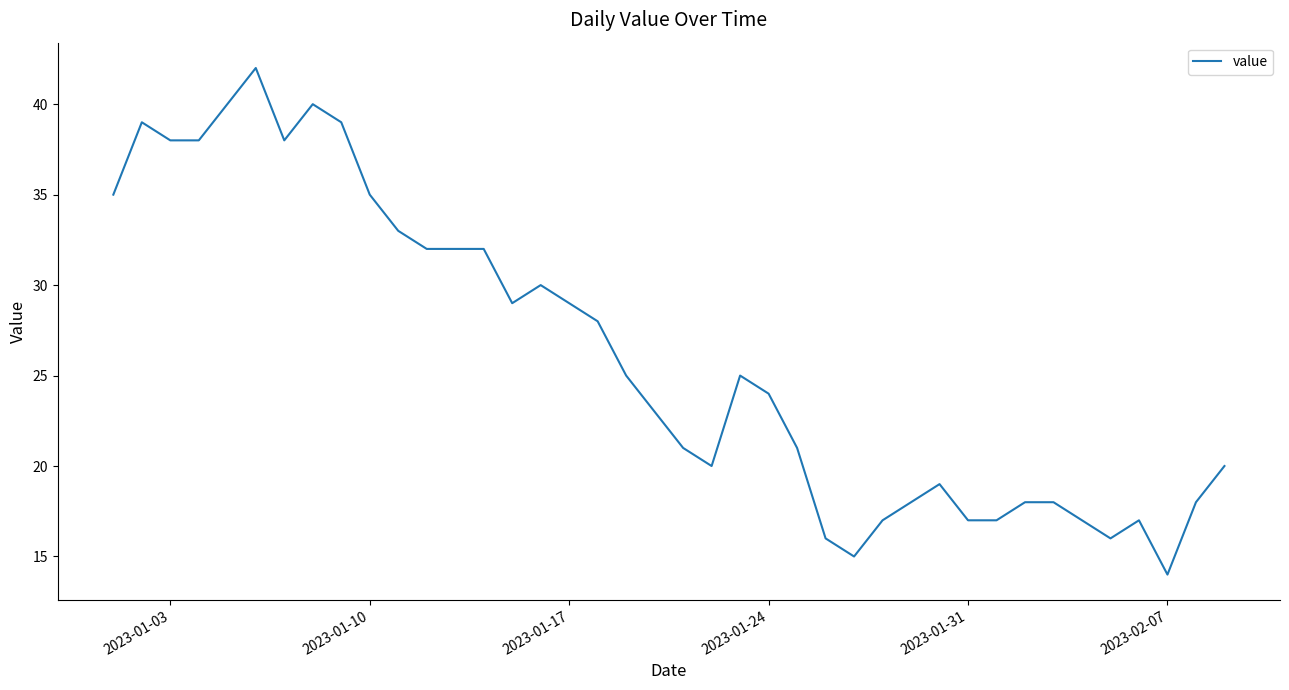

What is the smallest value displayed?

14